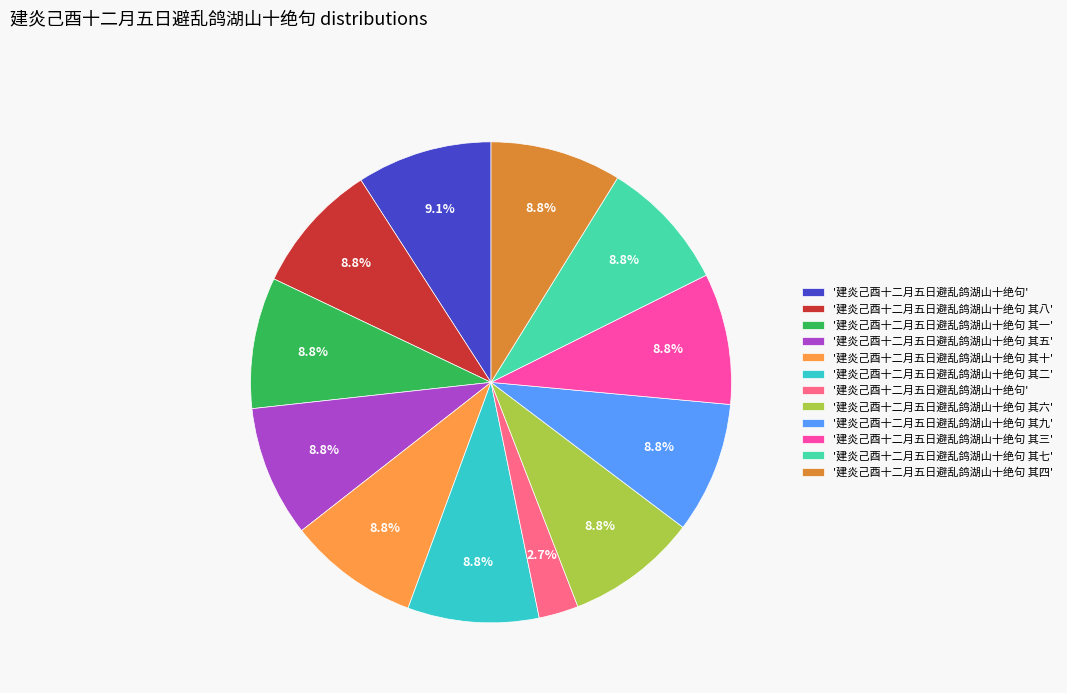

Count the number of slices in the pie.

12